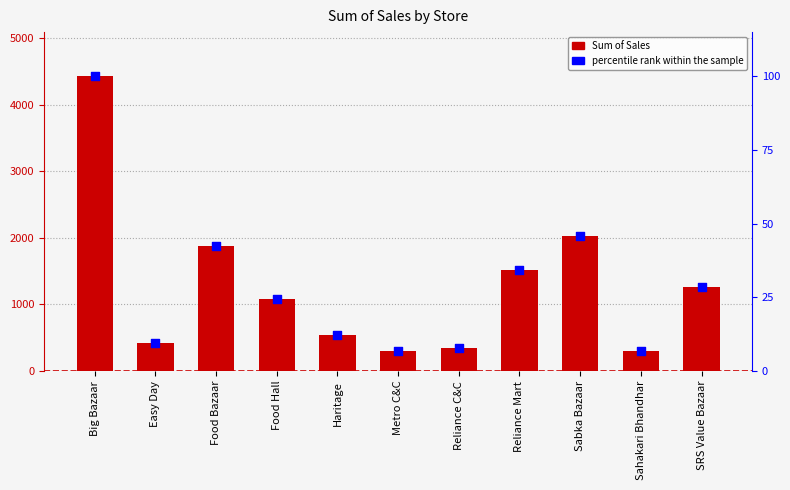

Which series has the widest spread of Y values?

Sum of Sales